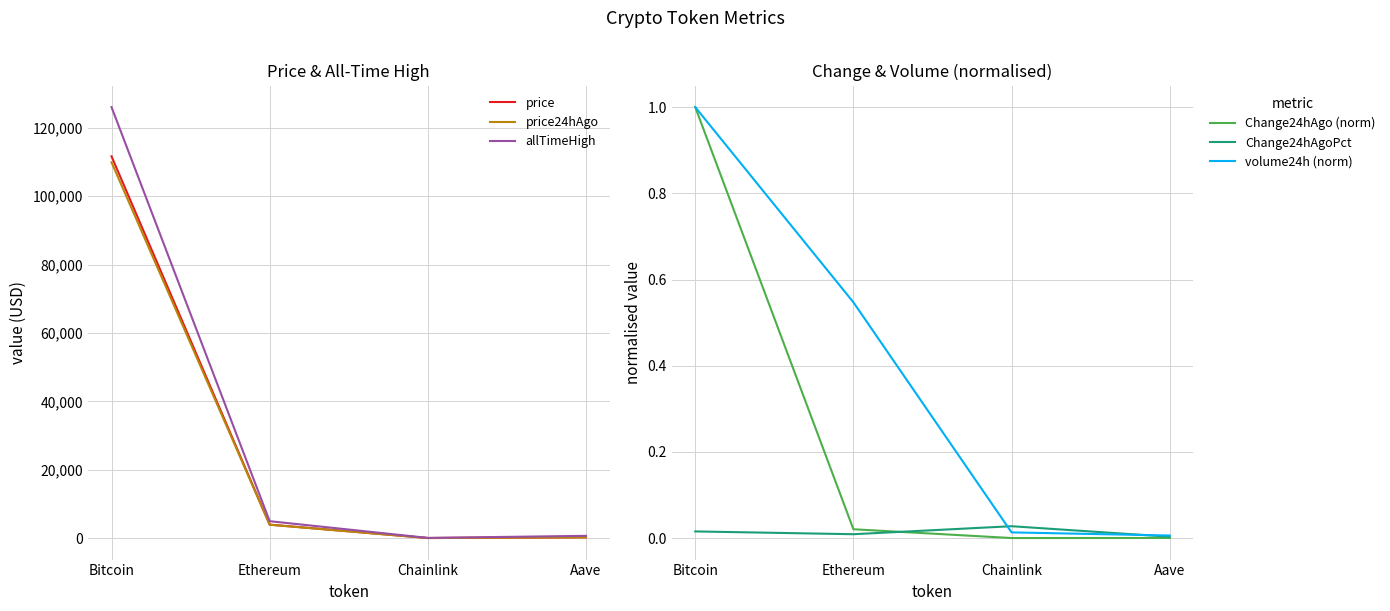

True or false: allTimeHigh and Change24hAgoPct intersect in this chart.

False